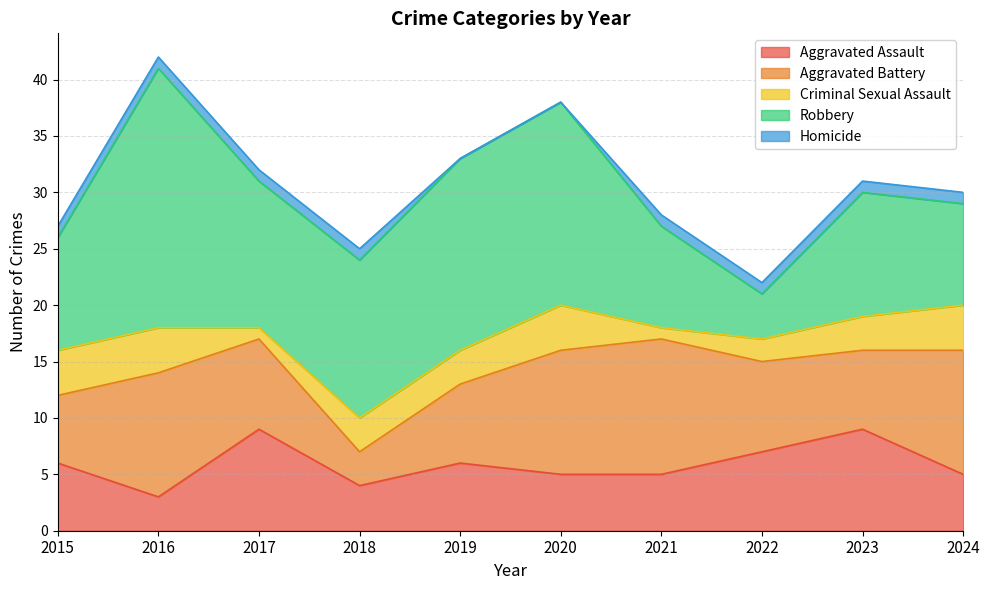

What is the value of the Robbery point at the 8th from the left?

4